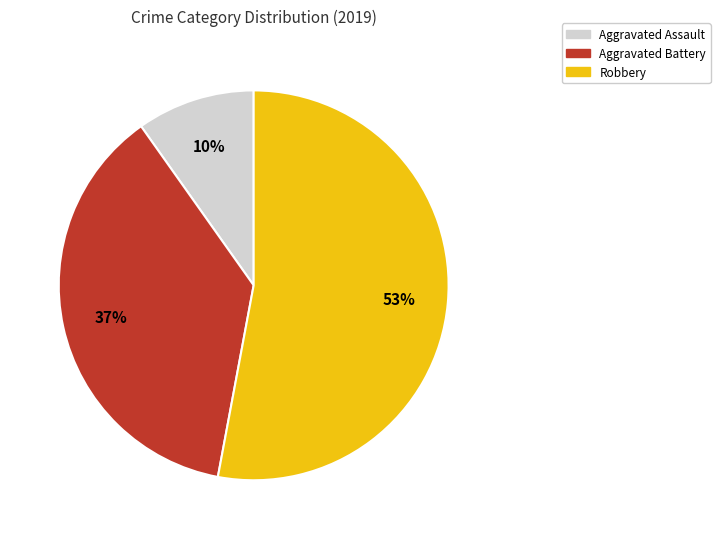

What is the largest slice in the pie chart?

Robbery